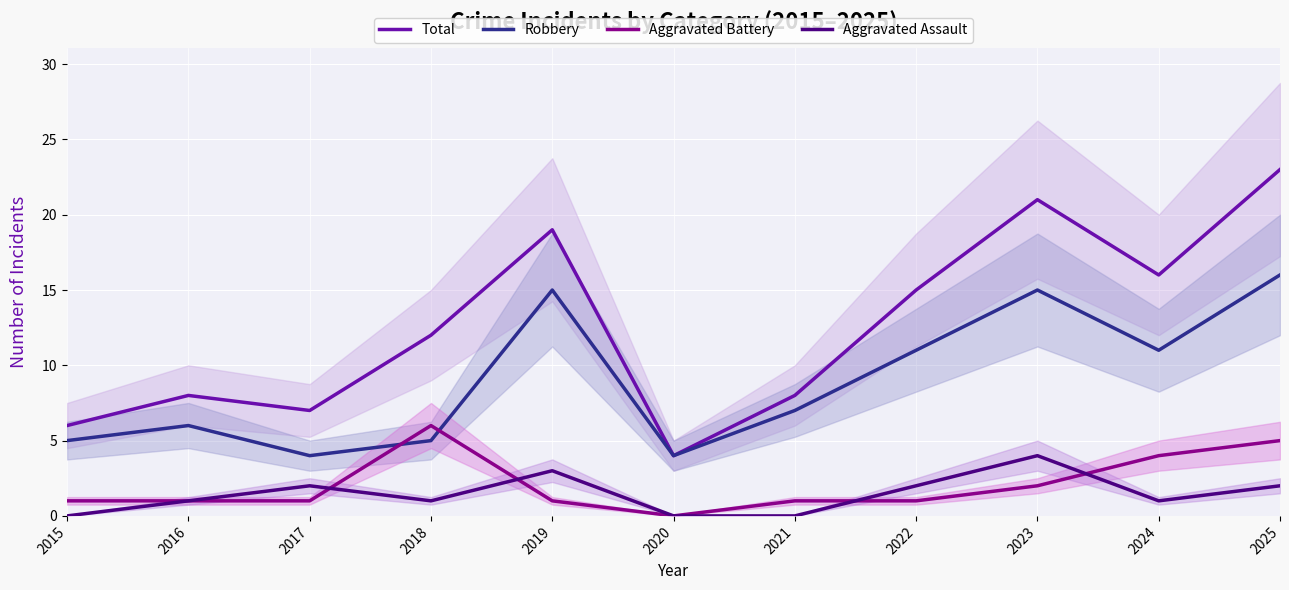

Which series has the widest spread of values?

Total